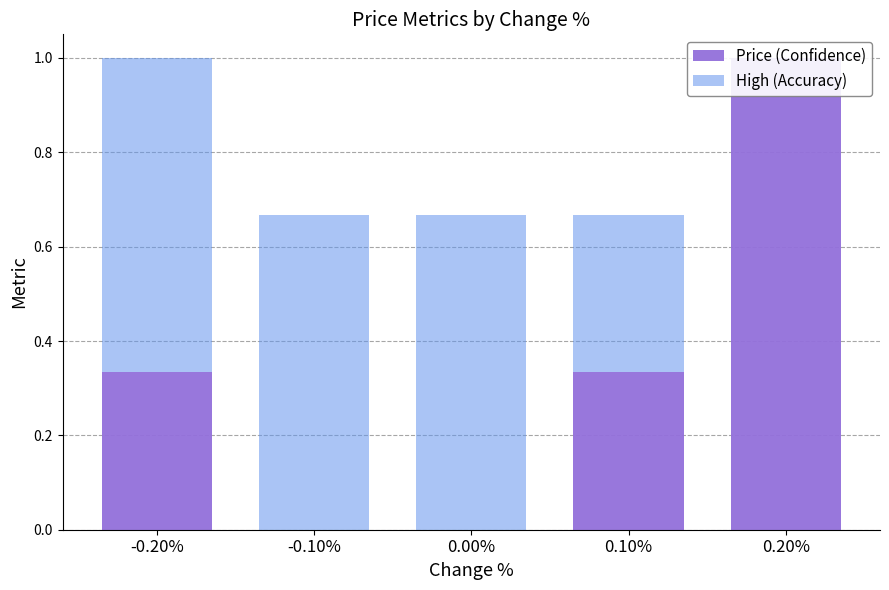

The High (Accuracy) series shows 0.3 at 0.20%. True or false?

False